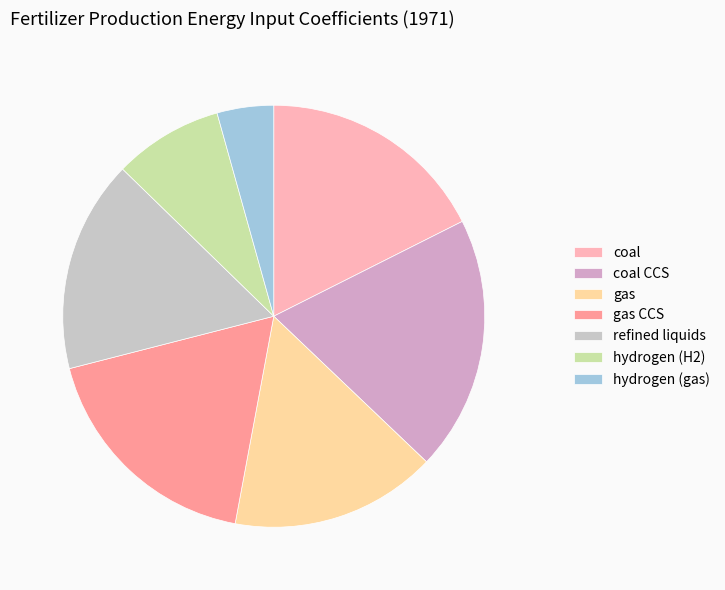

Do gas and hydrogen (gas) together represent more than half of the pie?

No